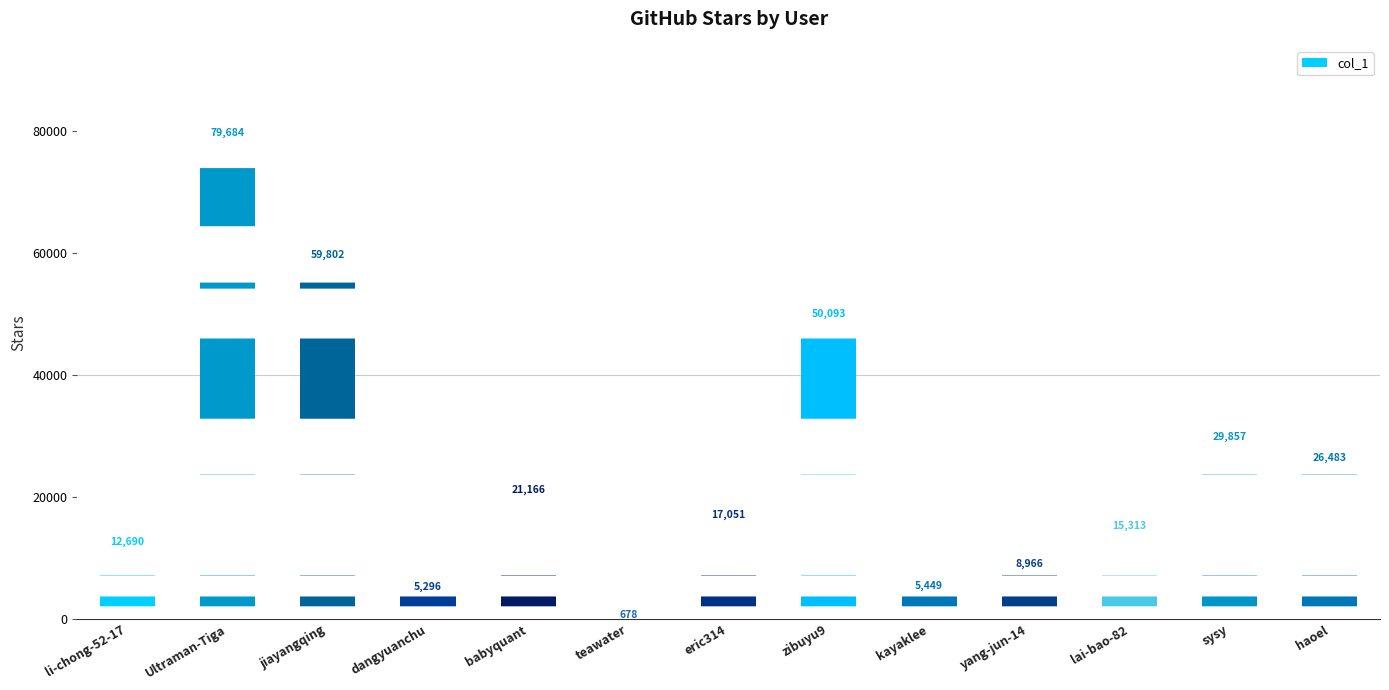

What position from the right is lai-bao-82?

3